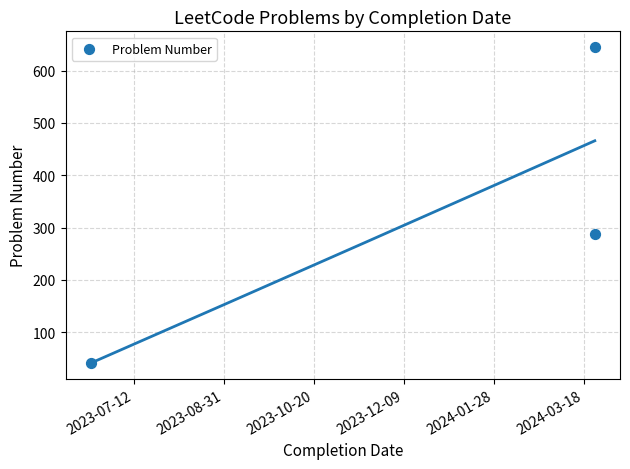

What is the range of Y values (max minus min)?

604